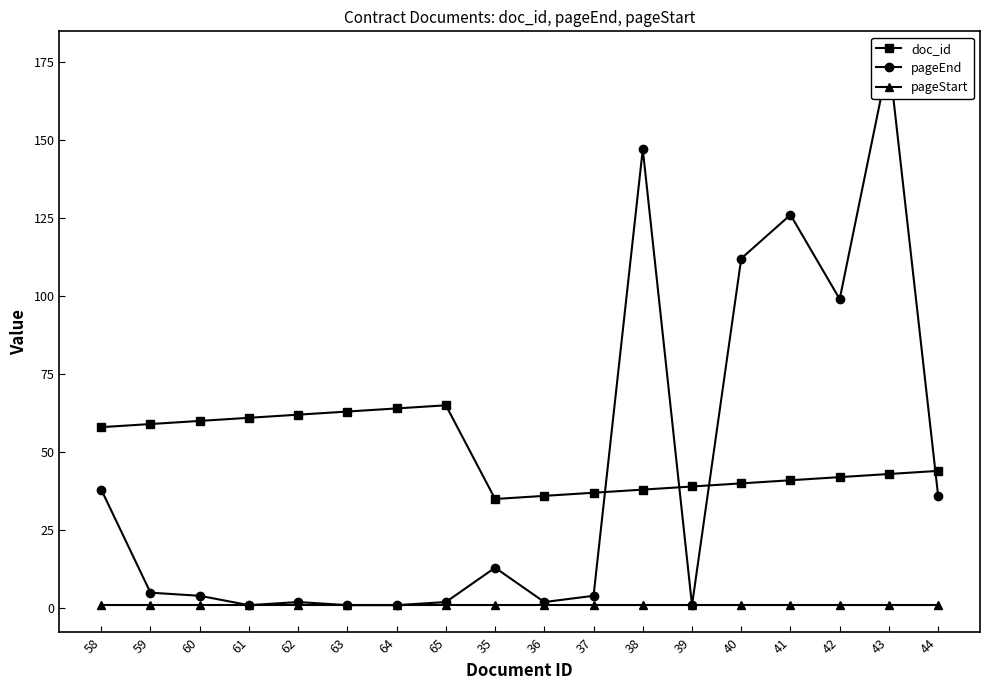

True or false: pageStart and pageEnd cross at least once.

False